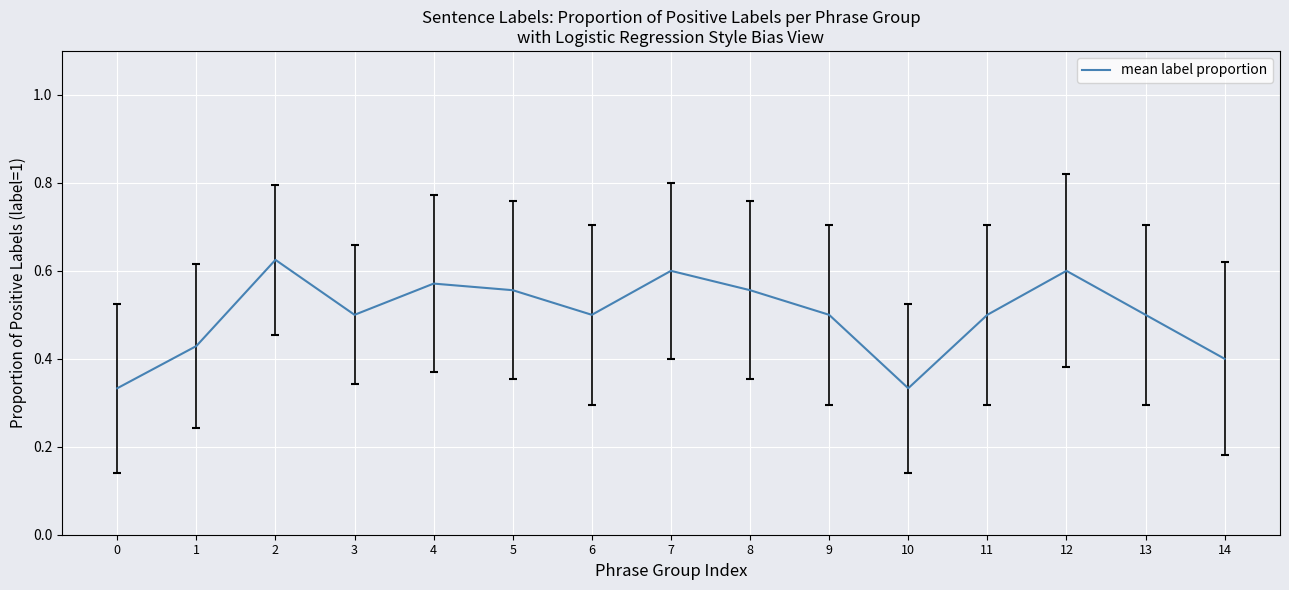

What is the change in value from 2 to 5?

-0.1